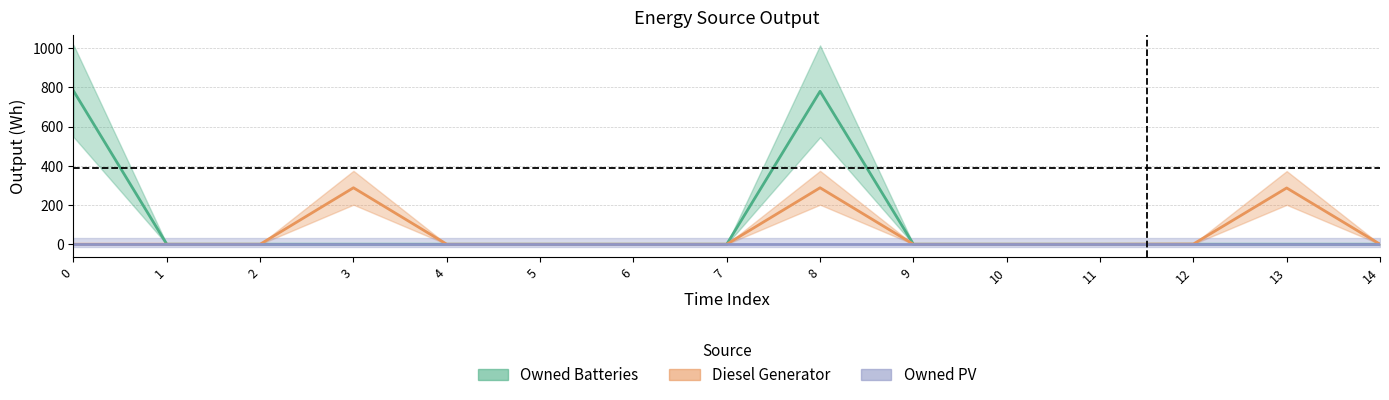

At which category is the sum across all series the highest?

8